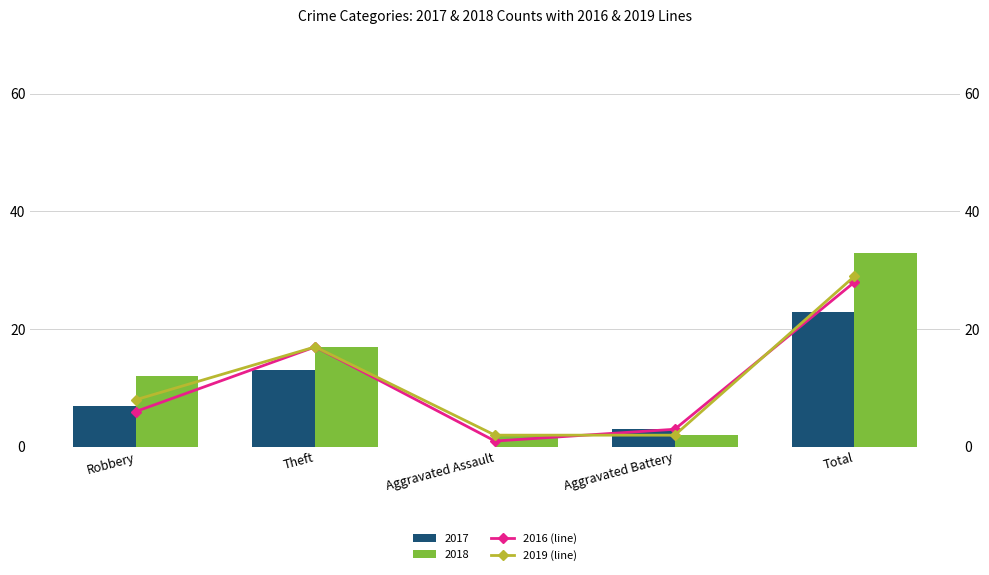

The value of 2018 at Aggravated Battery is 2. True or false?

True